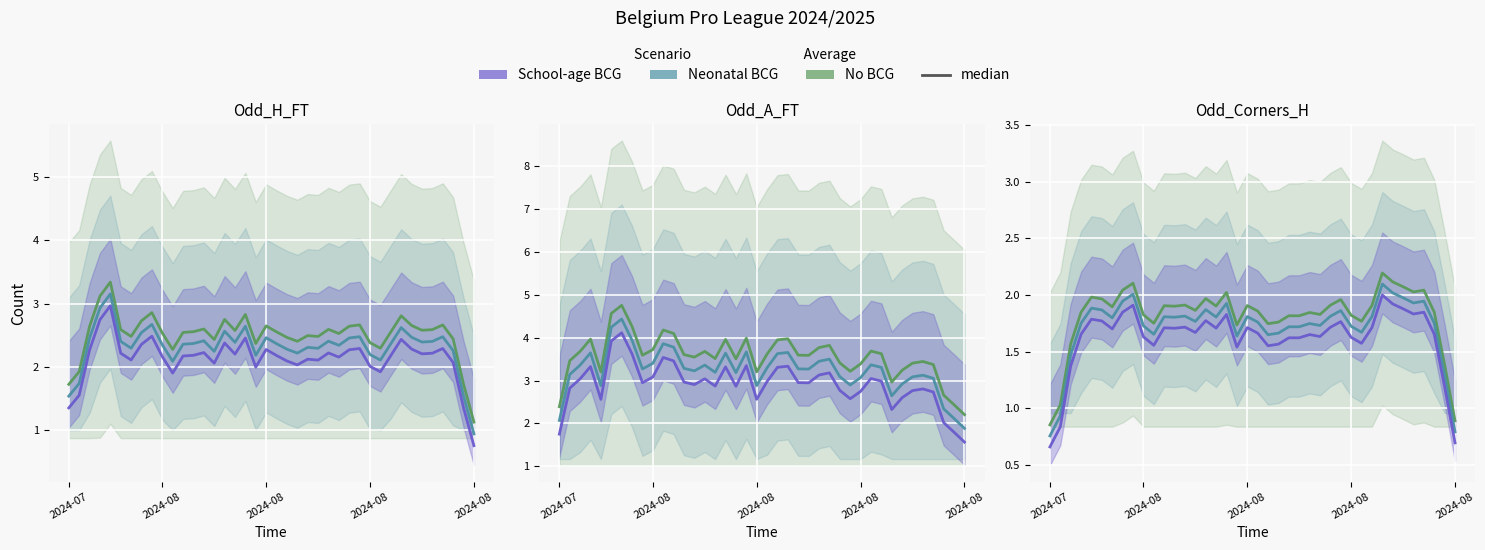

The No BCG median series shows 1.4 at 38. True or false?

True